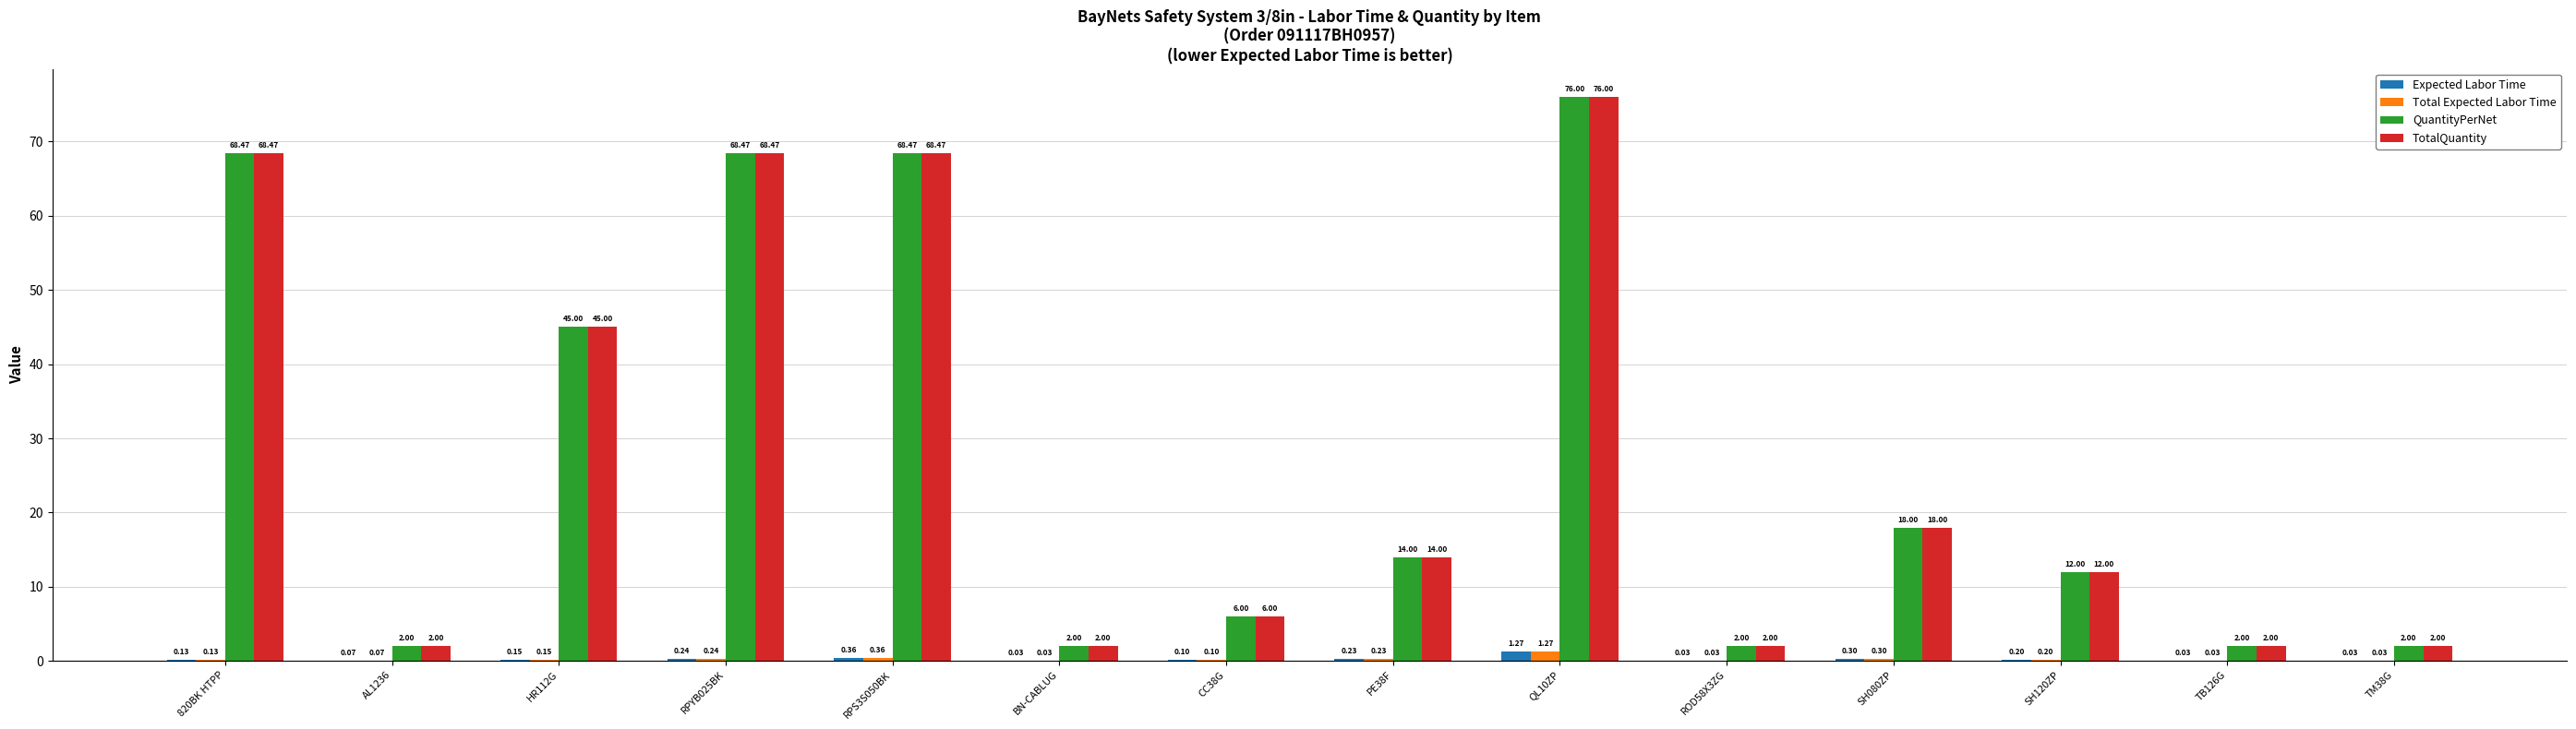

What is the sum of all Total Expected Labor Time values?

3.2